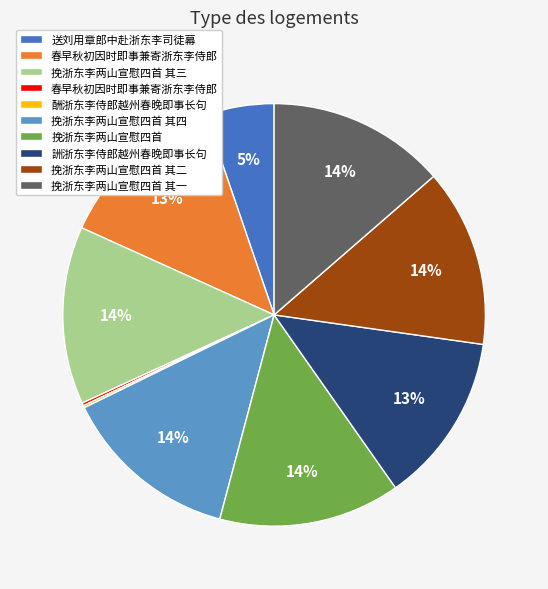

Does any single category account for the majority?

No